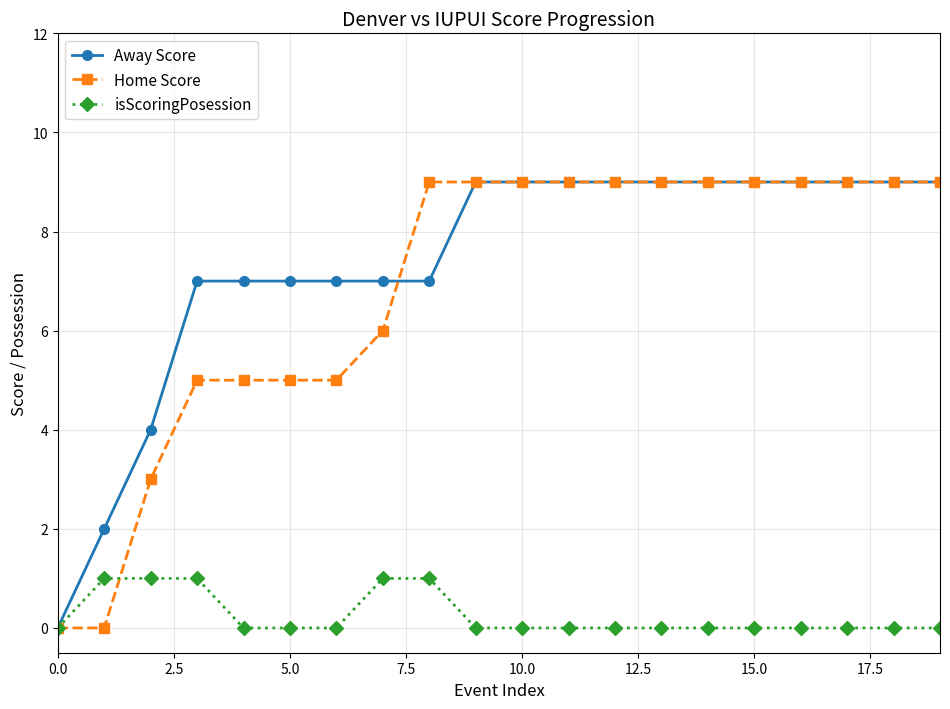

Which series has the largest total across all categories?

Away Score